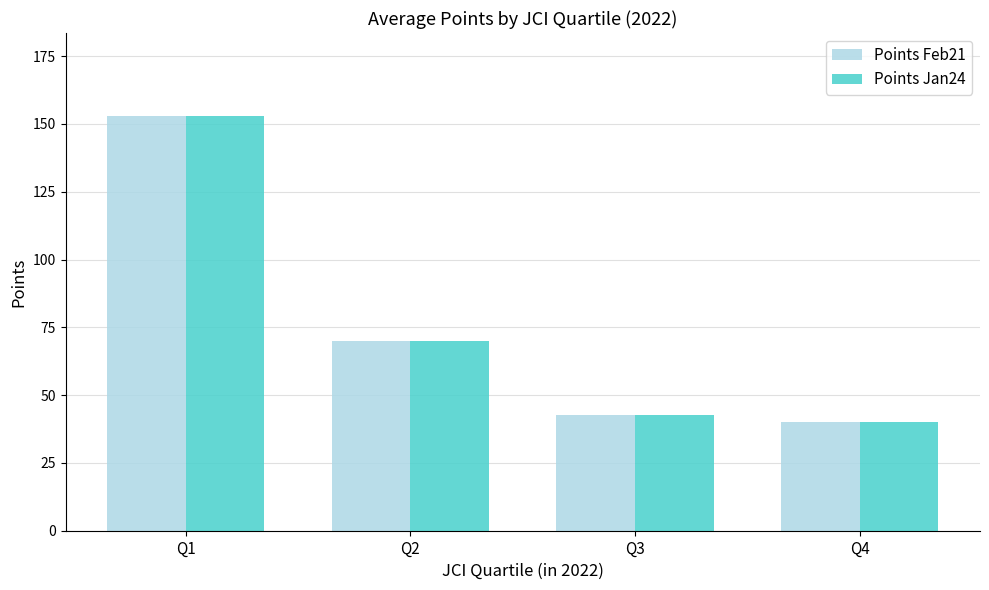

Reading right to left, what are all the values shown in this chart?

Points Feb21: Q4=40.0	Q3=42.5	Q2=70.0	Q1=152.9
Points Jan24: Q4=40.0	Q3=42.5	Q2=70.0	Q1=152.9